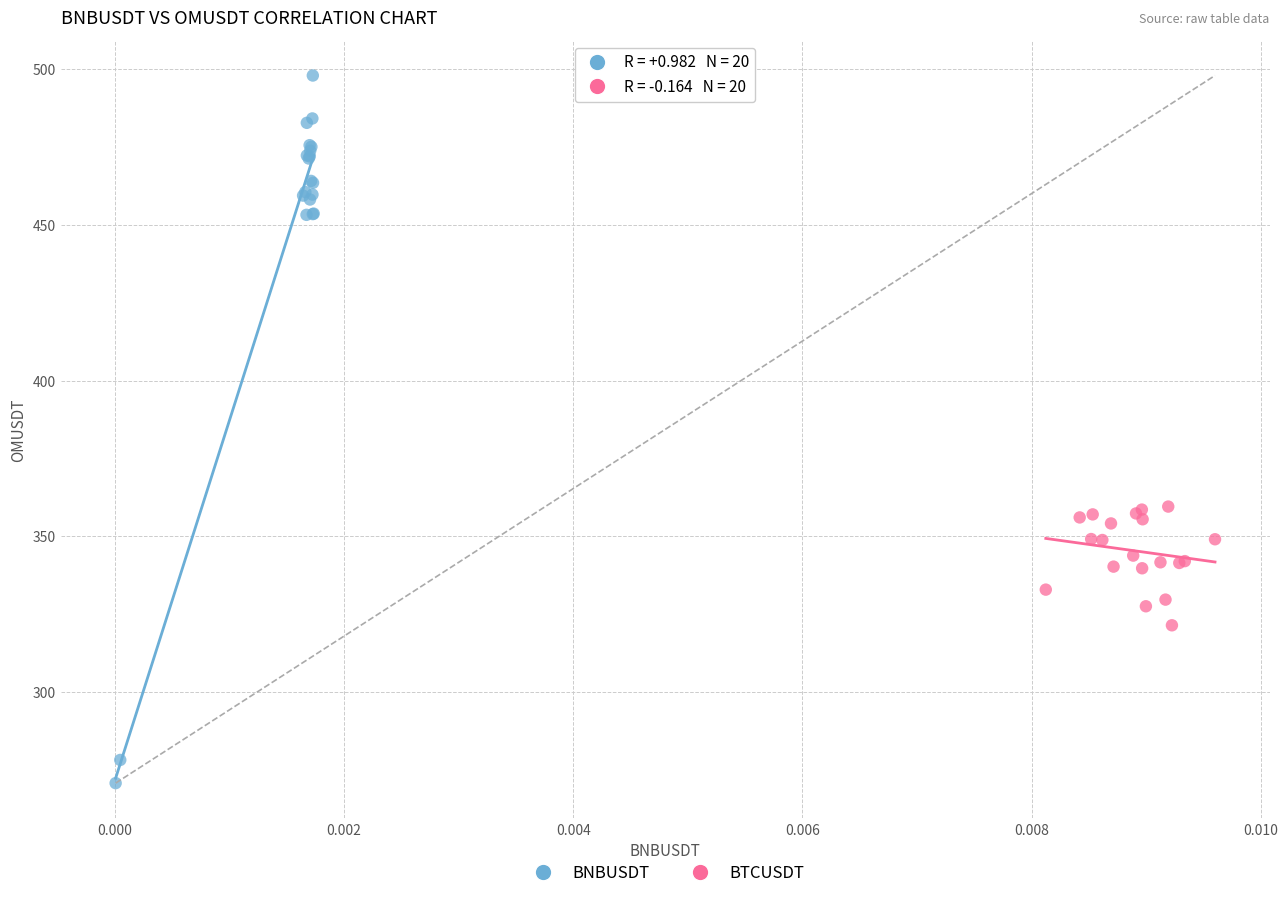

Which series contains the lowest Y value?

BNBUSDT